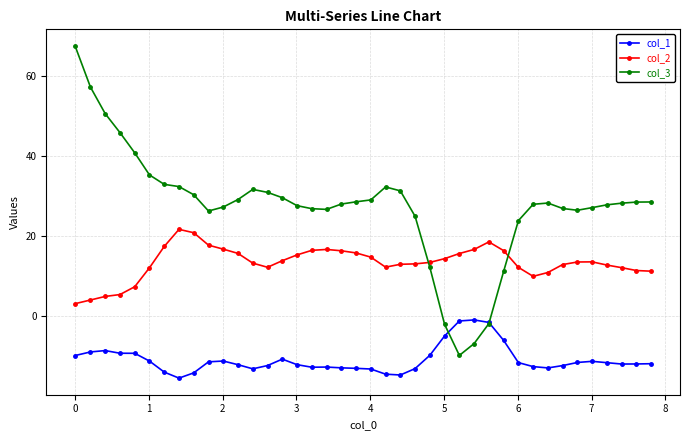

True or false: col_1 and col_2 intersect in this chart.

False